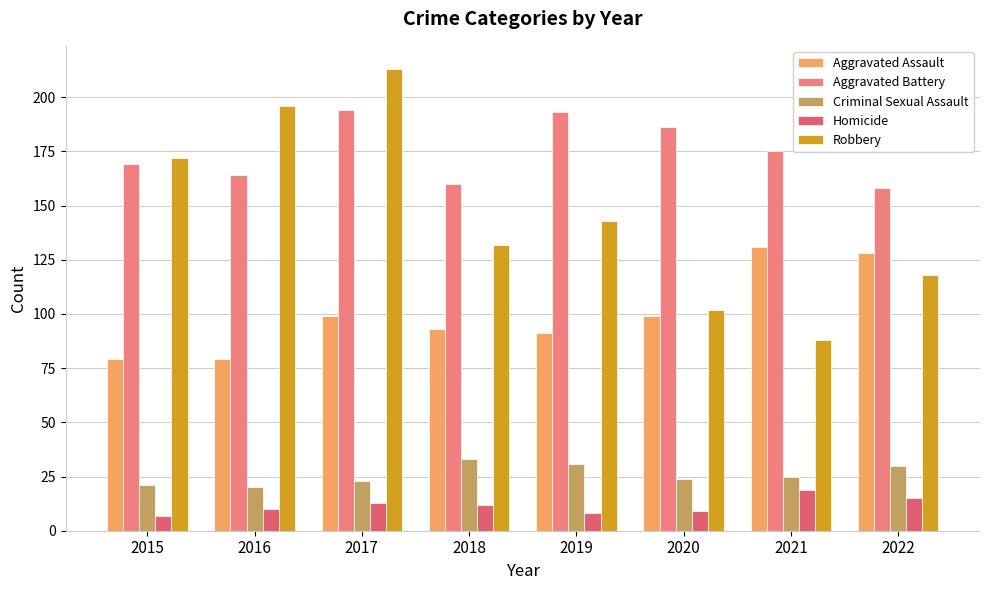

At how many categories does at least one series exceed 40?

8